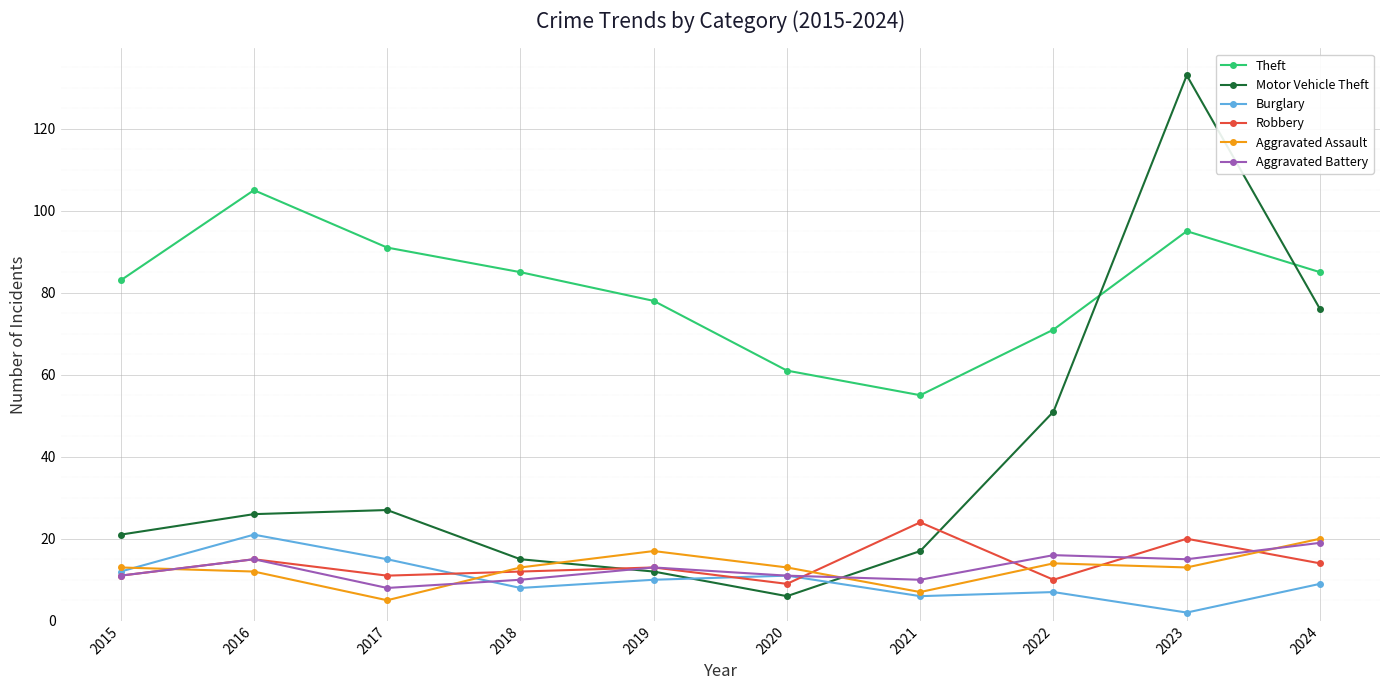

What are all the series names shown in the legend?

Theft, Motor Vehicle Theft, Burglary, Robbery, Aggravated Assault, Aggravated Battery